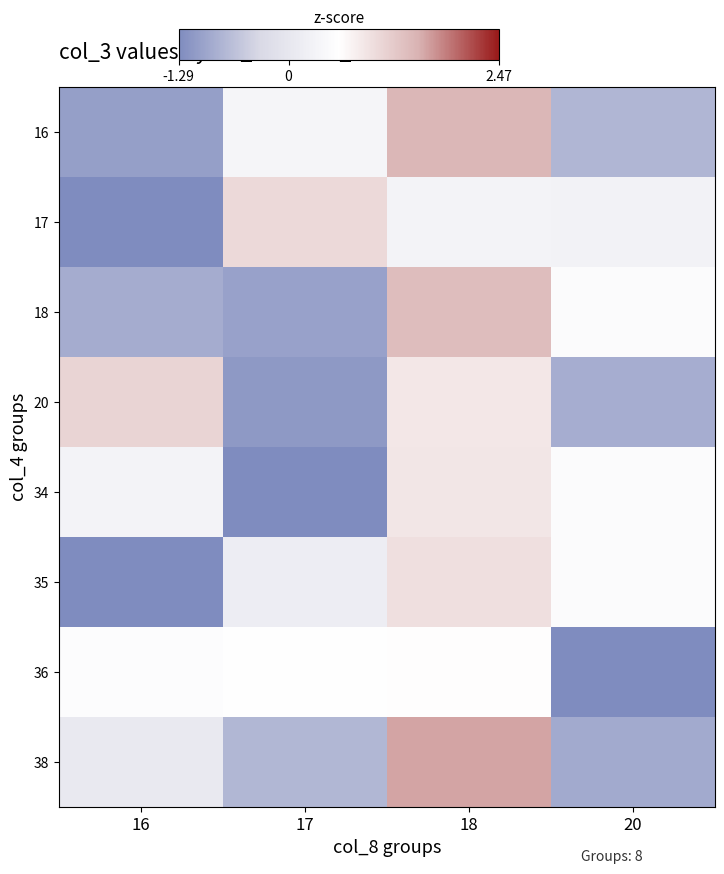

What is the difference between the highest and lowest values at 16?

2.8